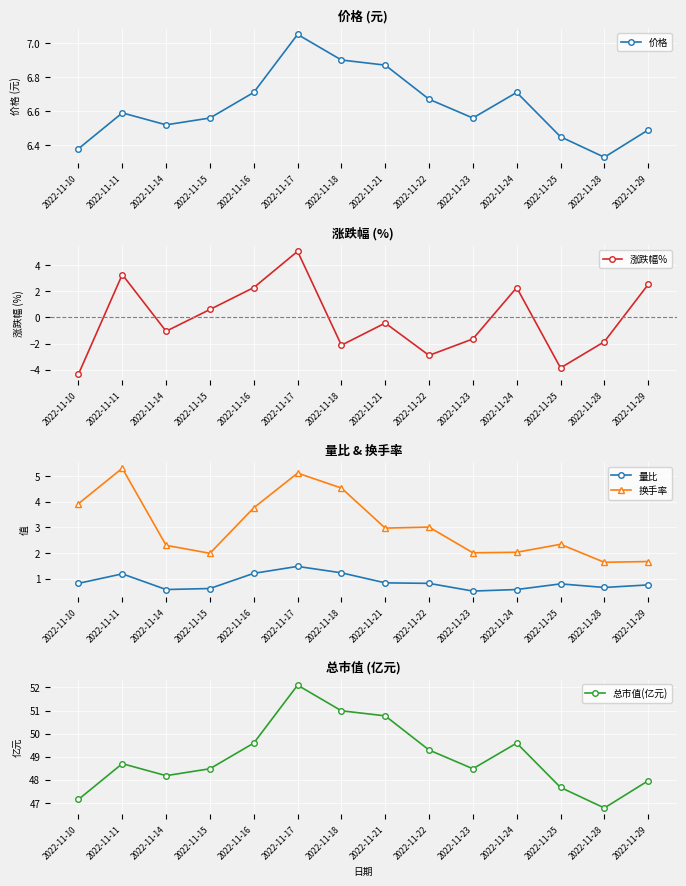

What is the average value of the 换手率 series?

3.0